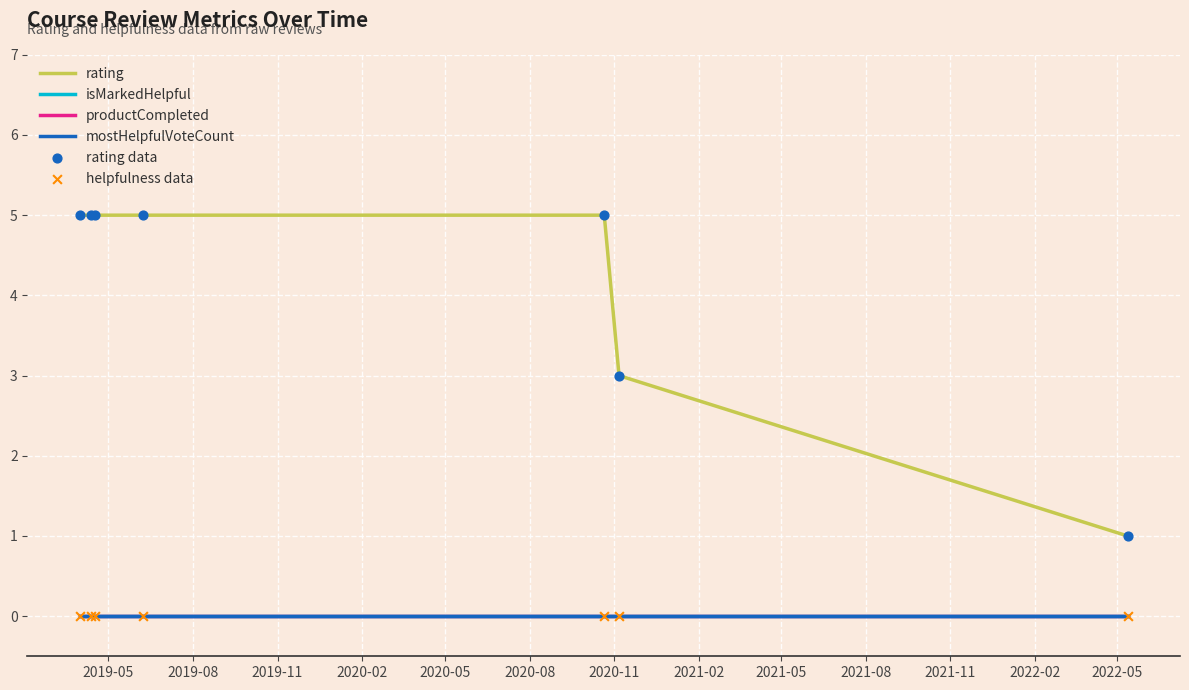

Does the chart have visible grid lines?

Yes